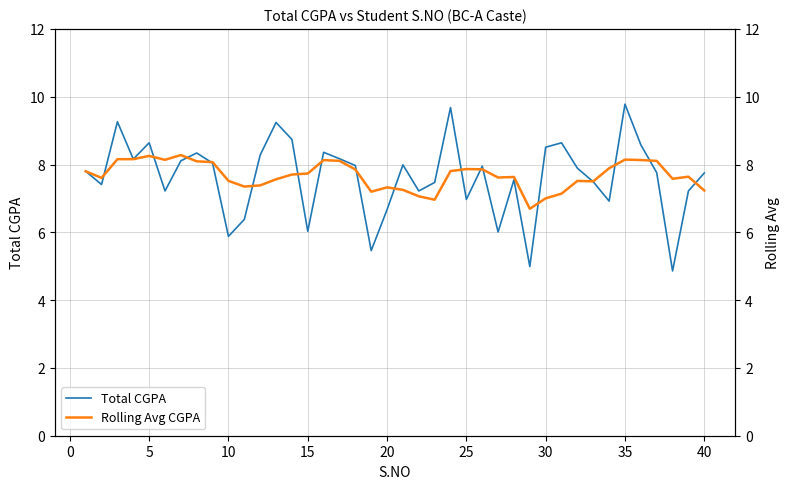

What is the lowest value of the Total CGPA series?

4.9